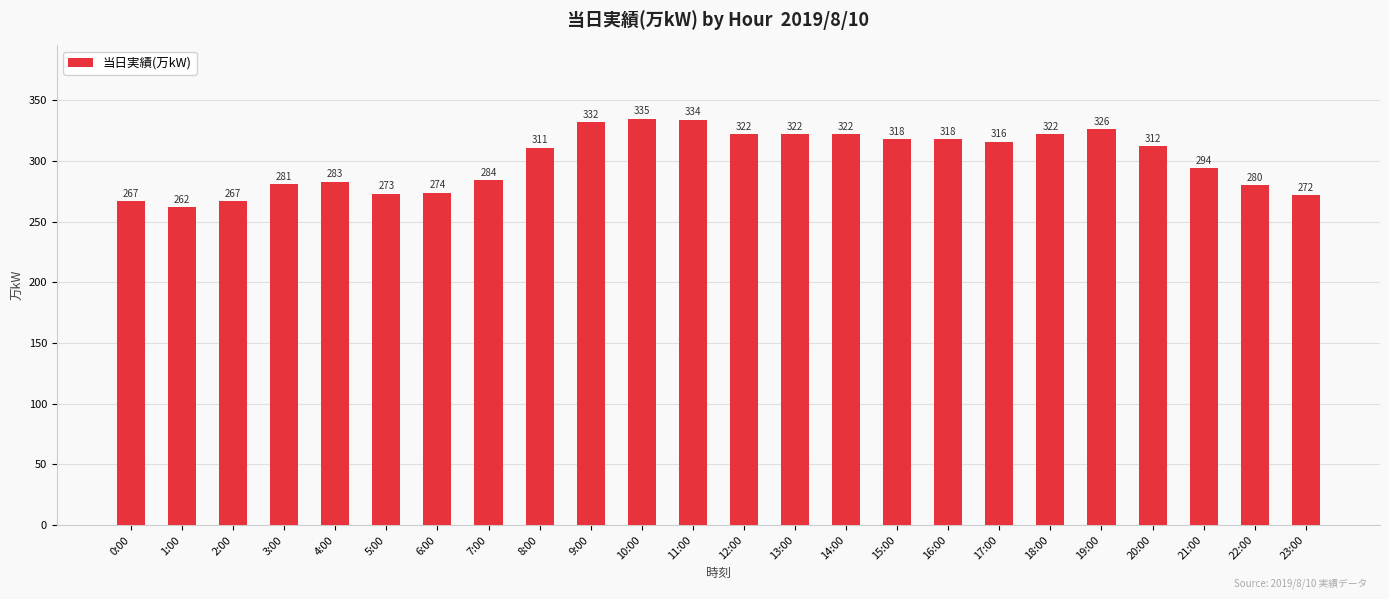

What is the difference between the maximum and minimum values?

73